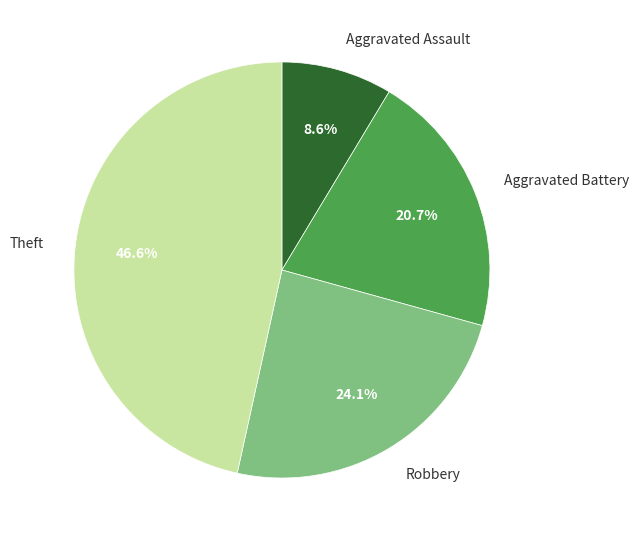

To the nearest percent, what is the difference between the Aggravated Battery and Robbery slice percentages?

3%